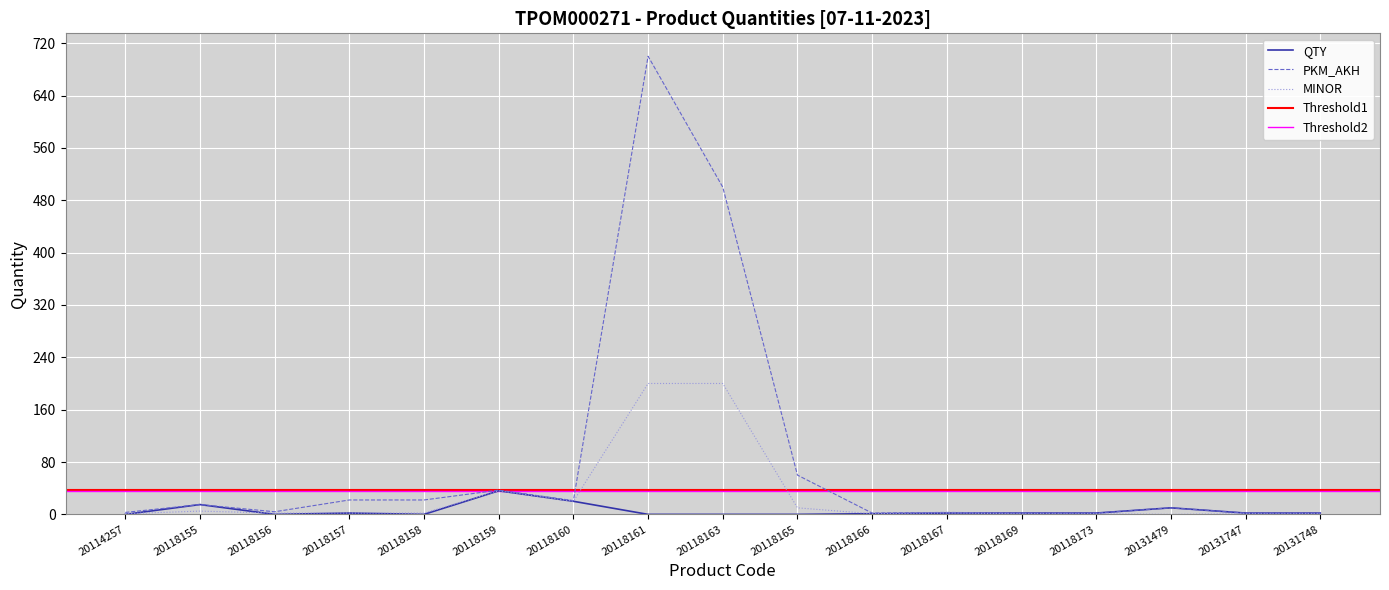

Between 20118161 and 20118169, which is larger?

20118169